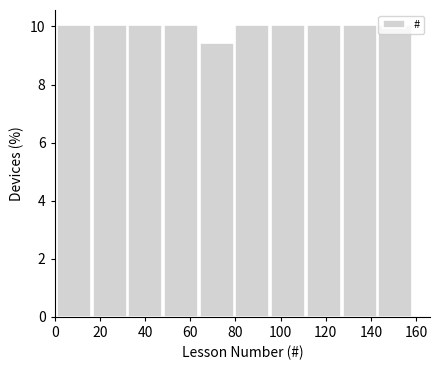

Reading left to right, transcribe this chart: for each bar, give the range it covers on the x-axis and its height. Neither the bar edges nor the heights are printed on the chart, so give them approximately, as read against the axes.

1.0 to 16.8: 10.0
16.8 to 32.6: 10.0
32.6 to 48.4: 10.0
48.4 to 64.2: 10.0
64.2 to 80.0: 9.4
80.0 to 95.8: 10.0
95.8 to 111.6: 10.0
111.6 to 127.4: 10.0
127.4 to 143.2: 10.0
143.2 to 159.0: 10.0